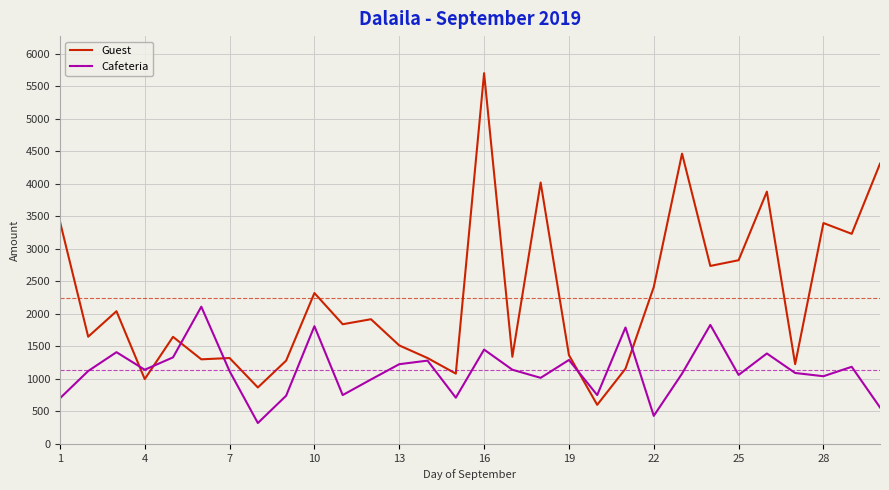

Which series has the largest total across all categories?

Guest